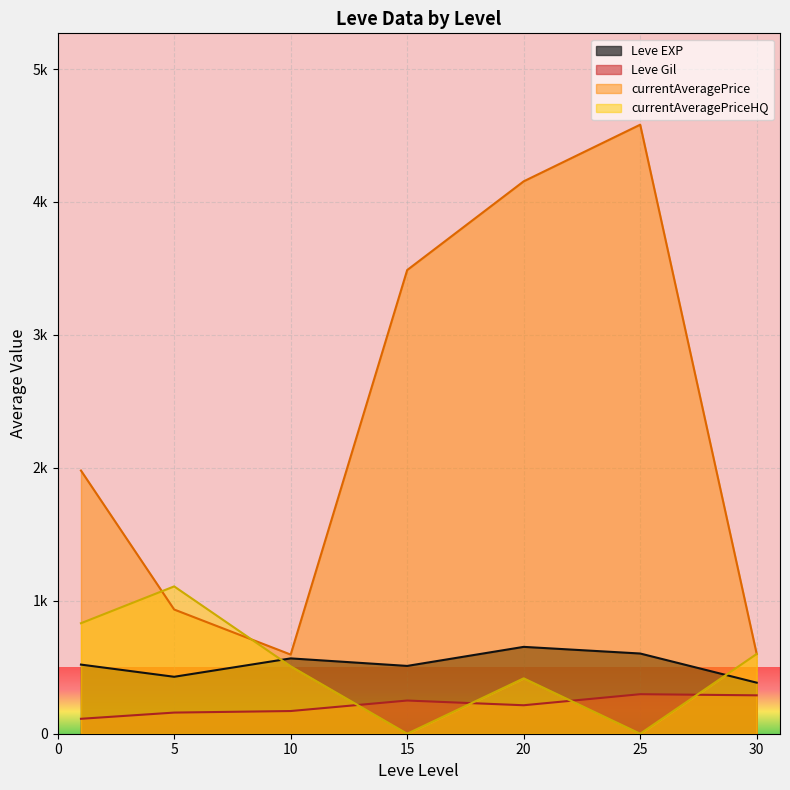

What are all the series names shown in the legend?

Leve EXP, Leve Gil, currentAveragePrice, currentAveragePriceHQ